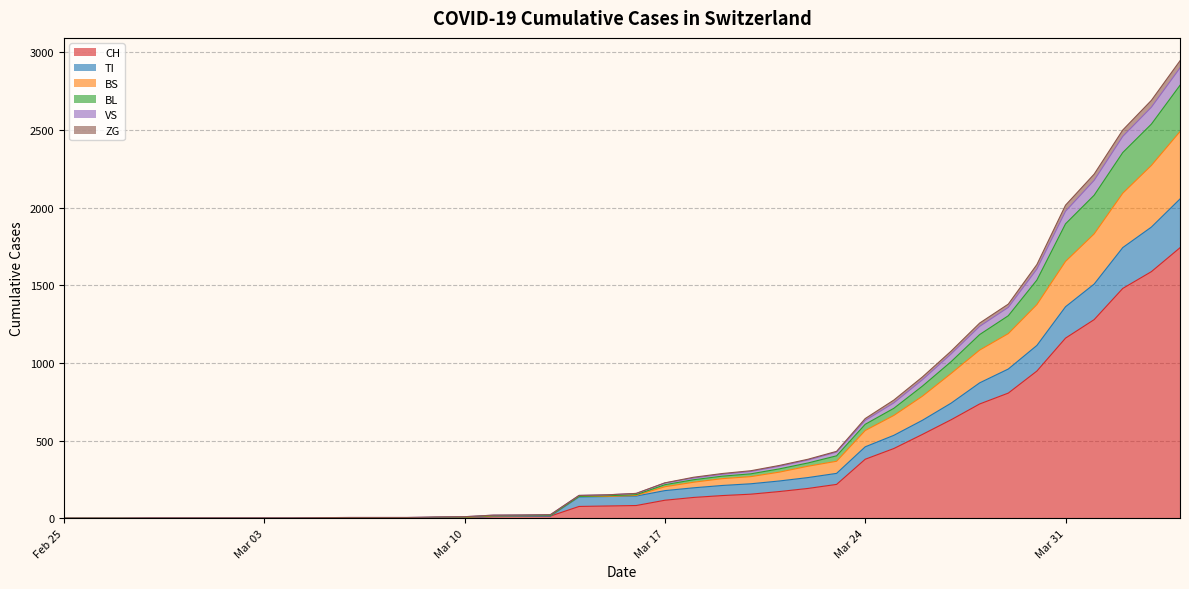

How many series are shown in this chart?

6